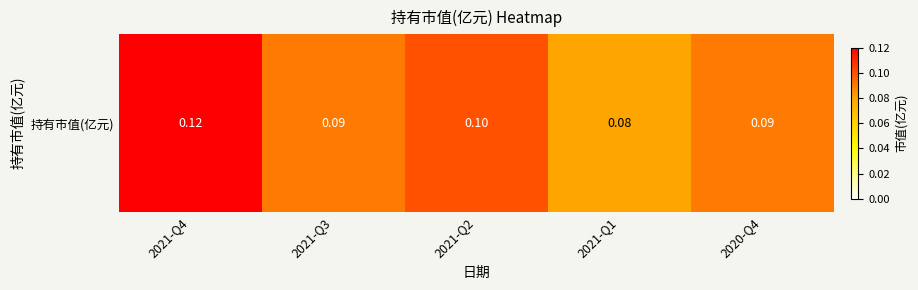

The chart shows a value of 0.1 at 2021-Q2. True or false?

True